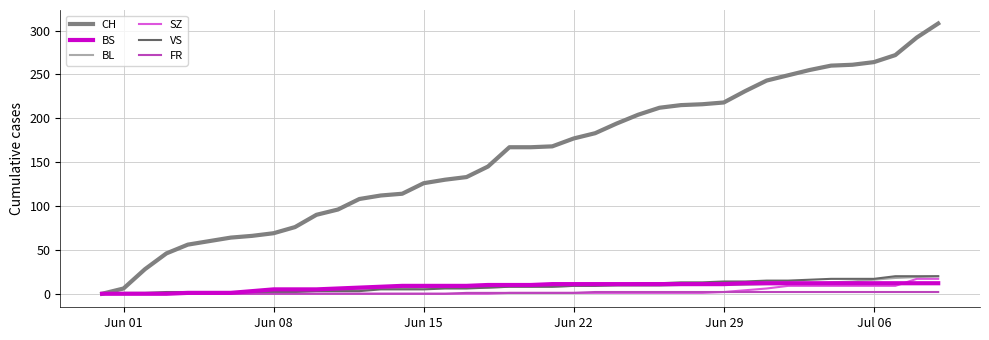

What is the maximum value shown in the chart?

308